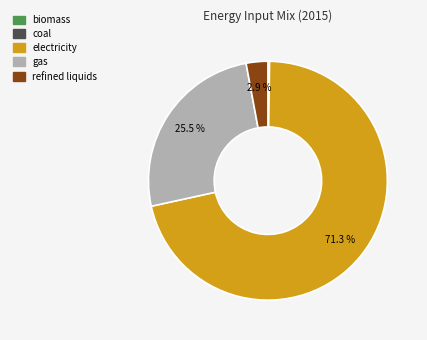

Which category accounts for the majority?

electricity